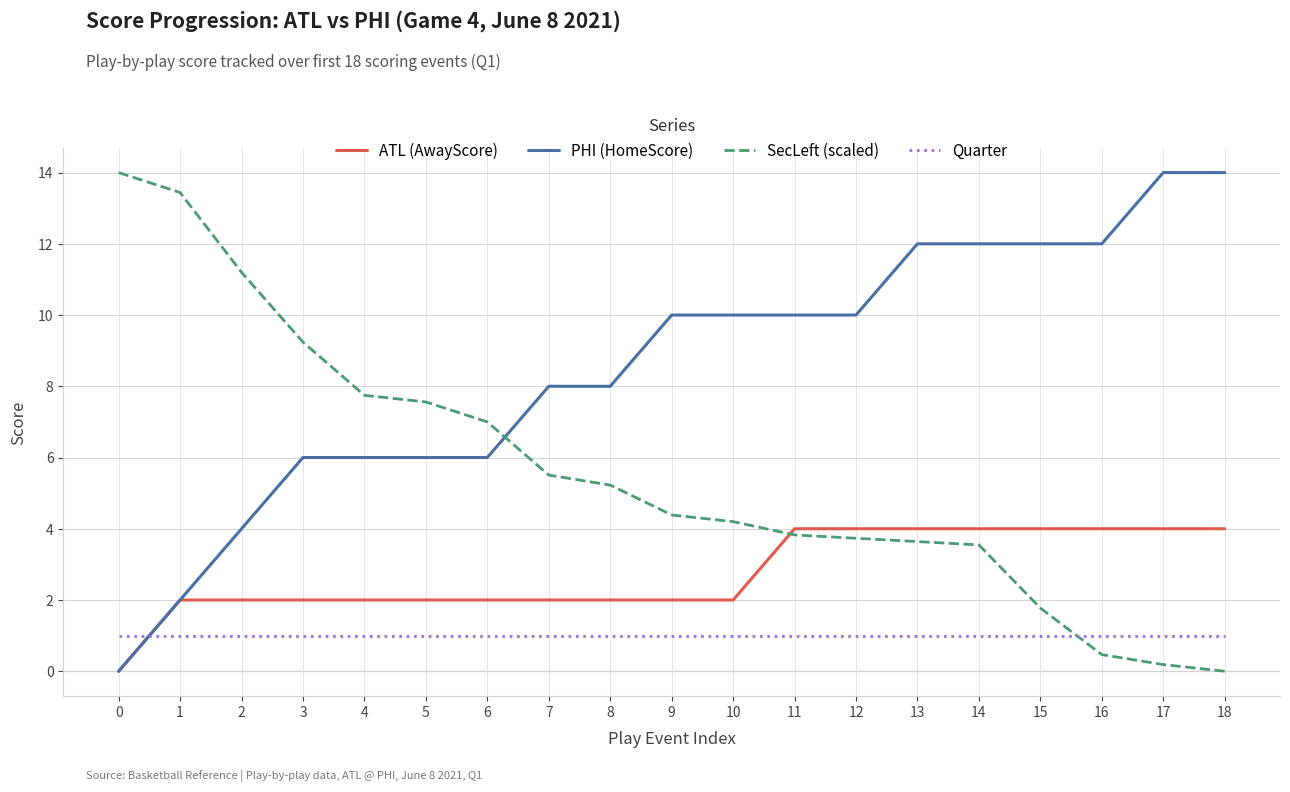

Is the value of ATL (AwayScore) at 12 greater than the value of Quarter at 8?

Yes